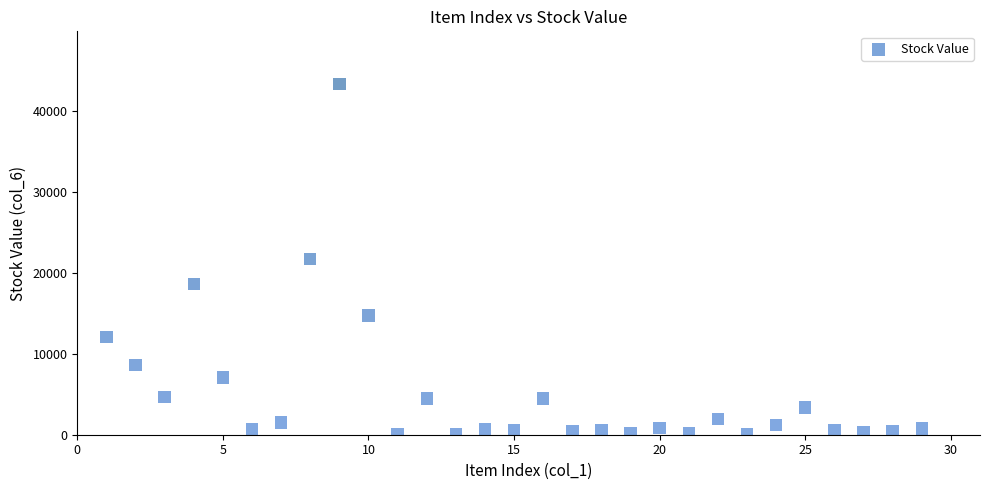

What is the range of Y values (max minus min)?

43324.2